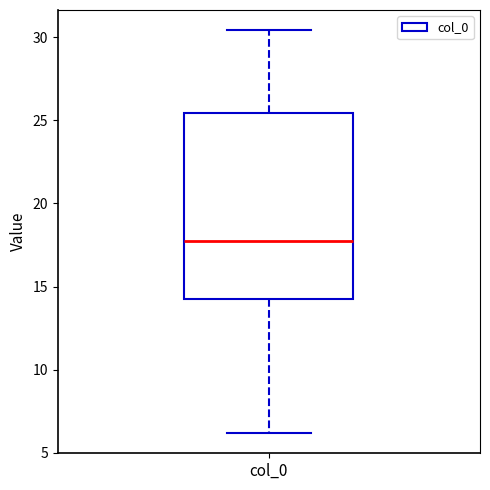

Read this box plot against the y-axis: the position of the median line, the range covered by the box, and the ends of both whiskers. The values are not printed on the chart, so give them approximately, as read against the axis.

median 17.5, box 14.5 to 25.5, whiskers 6.0 to 30.5